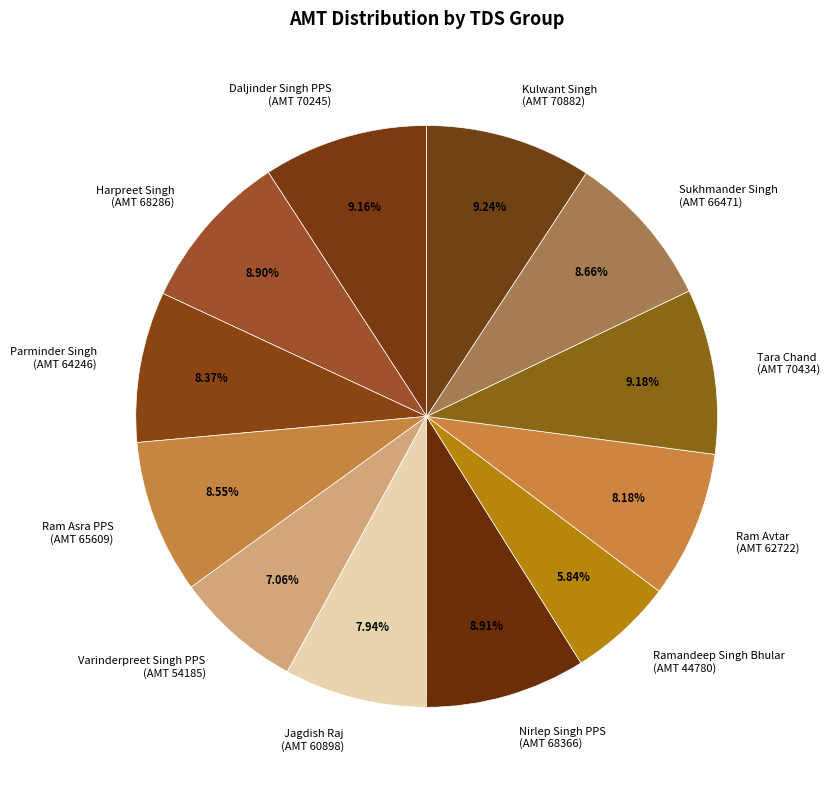

Does any single category account for the majority?

No